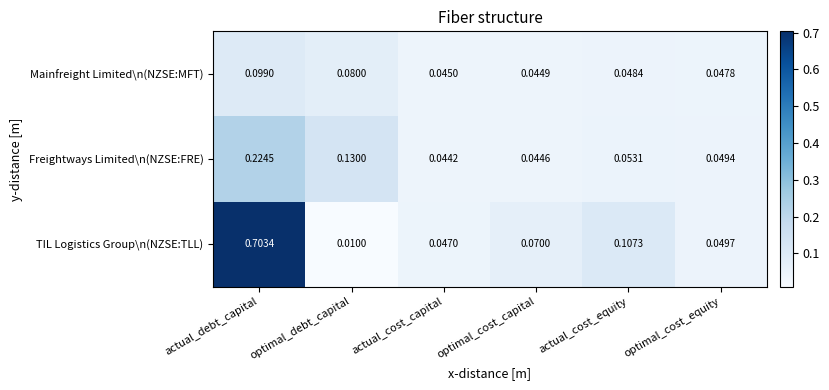

At which label does Freightways Limited\n(NZSE:FRE) reach its peak?

actual_debt_capital